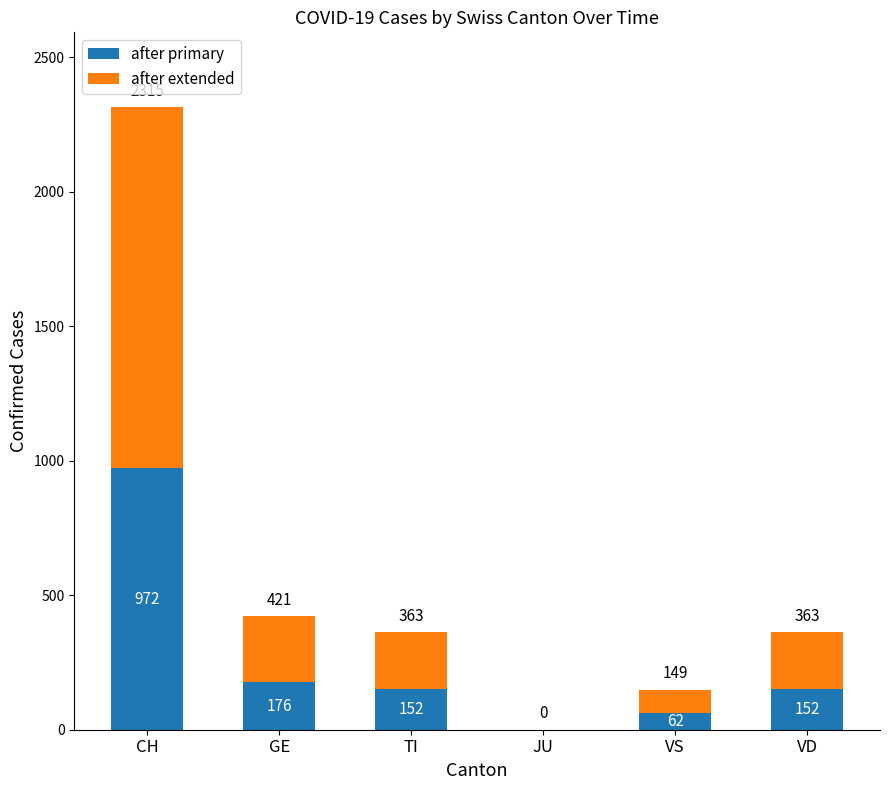

Where is after primary nearest to the value 486?

GE